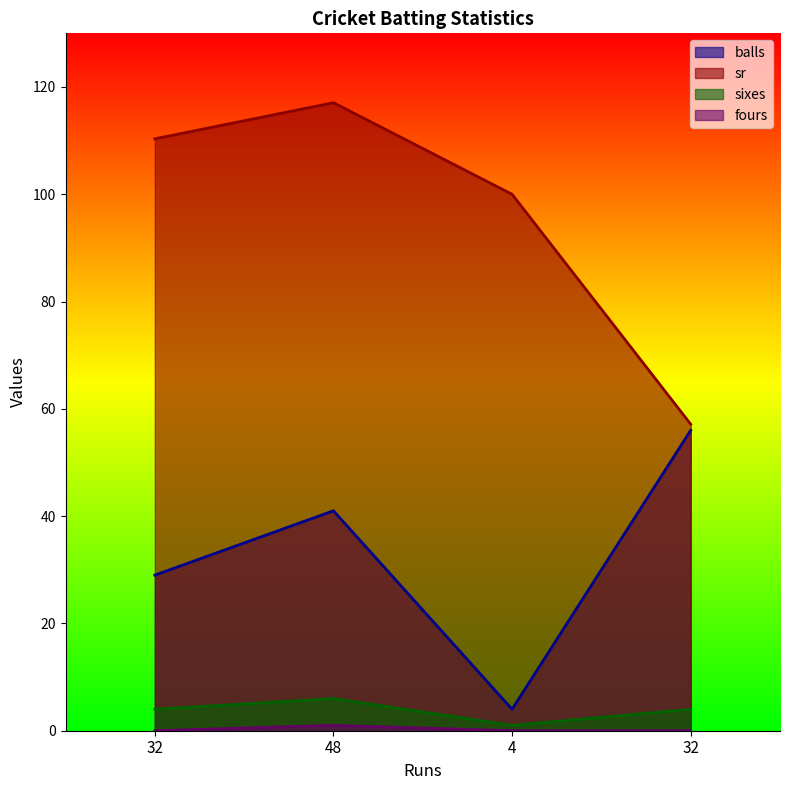

True or false: sixes has more than 1 interior local peaks.

False